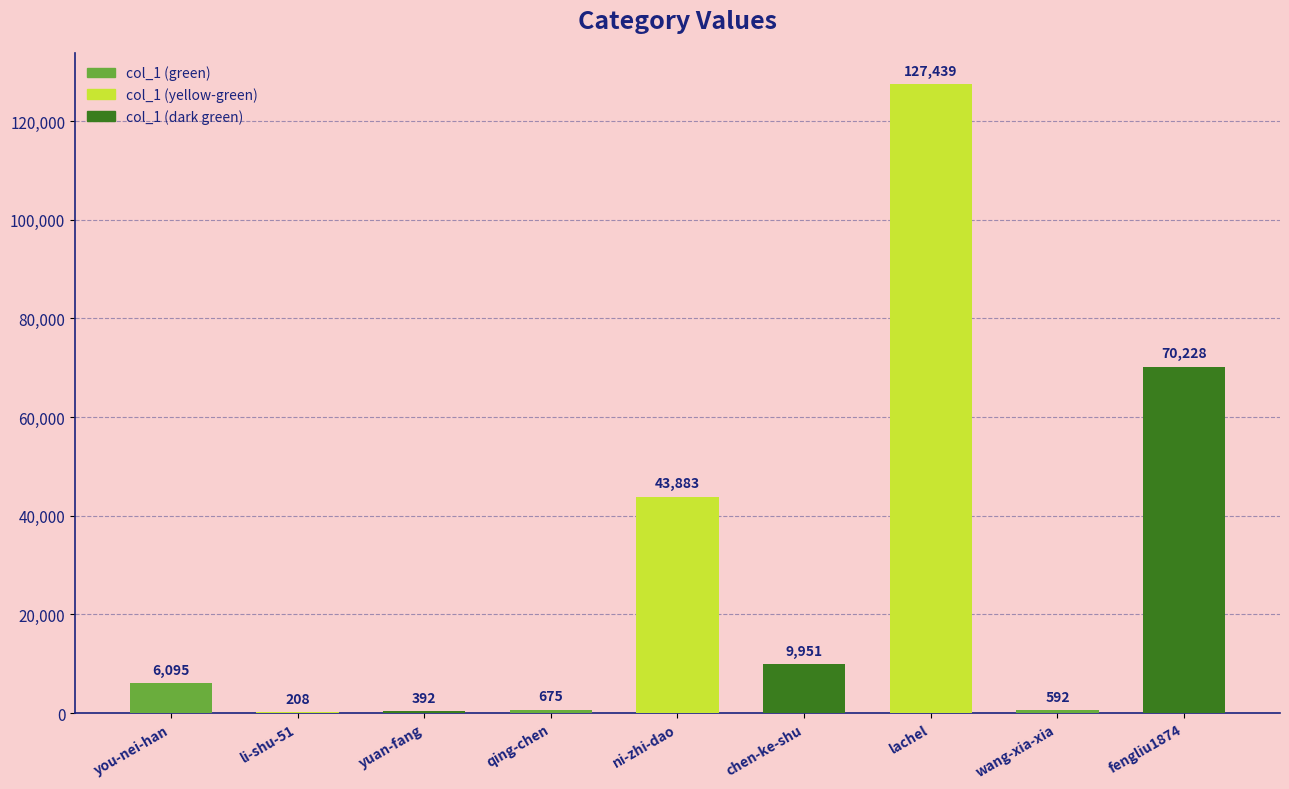

Which has a higher value, wang-xia-xia or chen-ke-shu?

chen-ke-shu